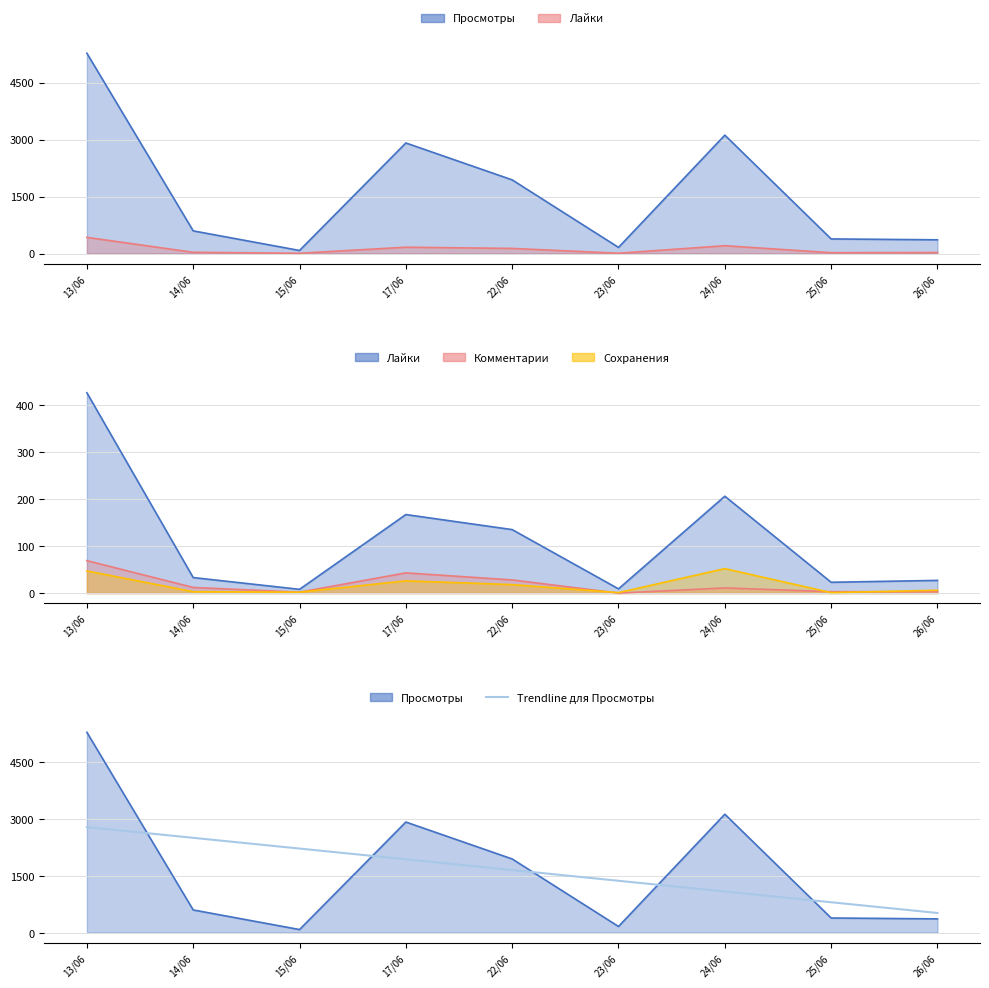

The value at 17/06 is 1930.1. True or false?

True